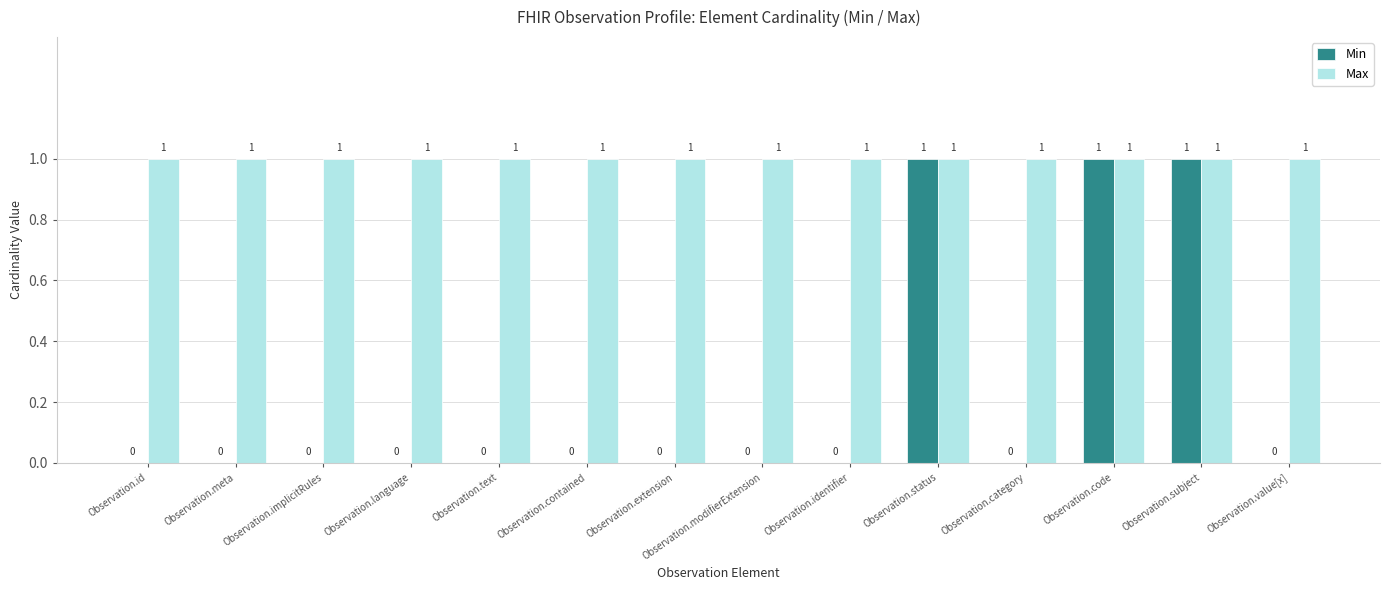

True or false: Max has a value of 1 at Observation.language.

True